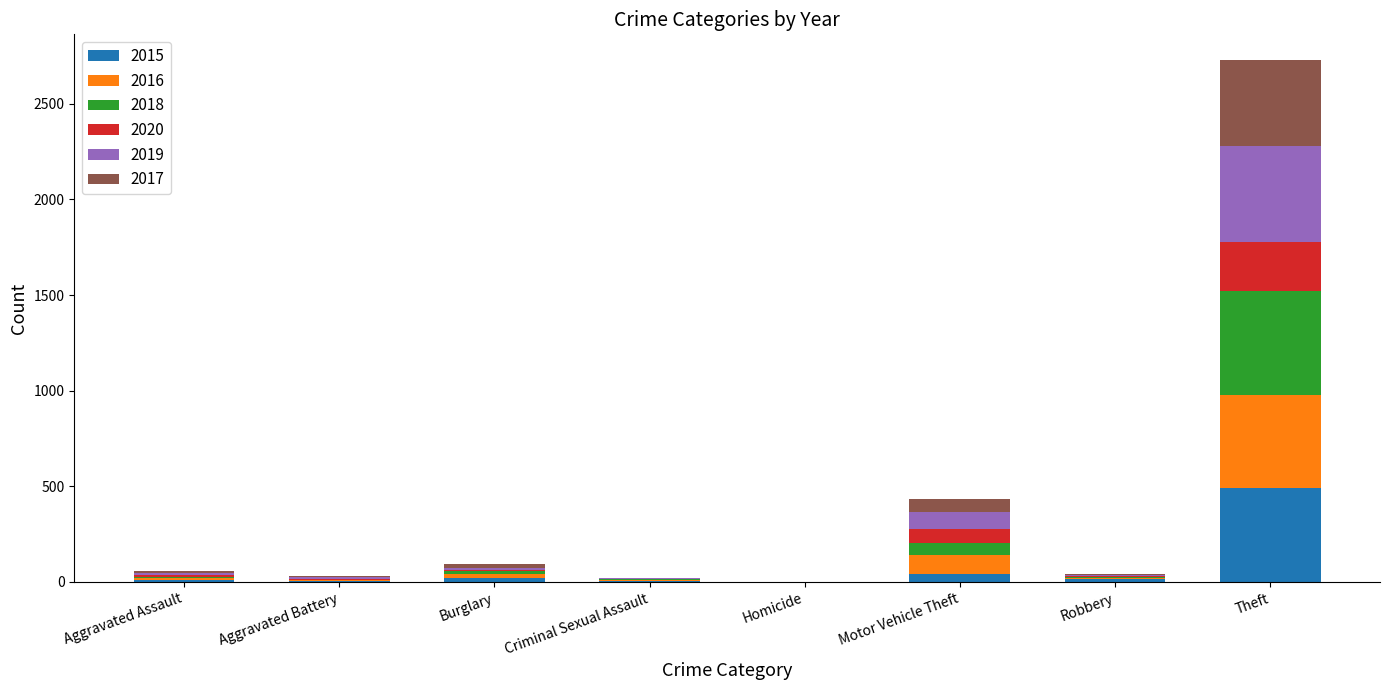

At which label does 2015 reach its peak?

Theft